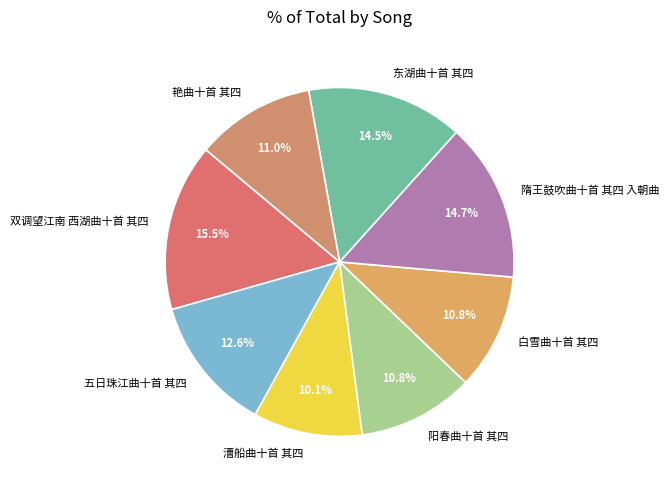

Does 五日珠江曲十首 其四 account for over 50% of the chart?

No